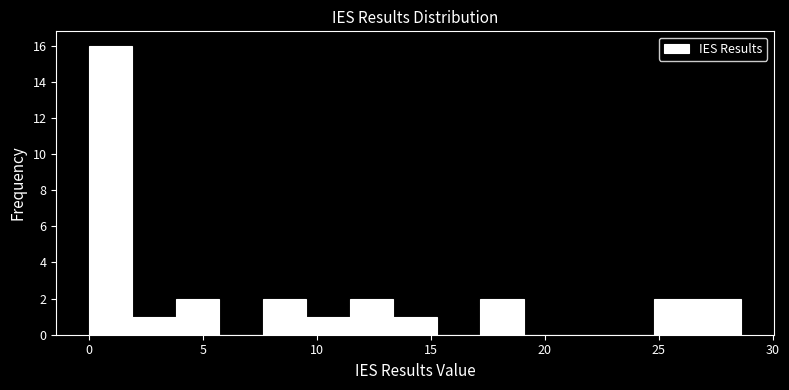

Read against the x-axis, roughly where is the centre of the tallest bar?

1.0